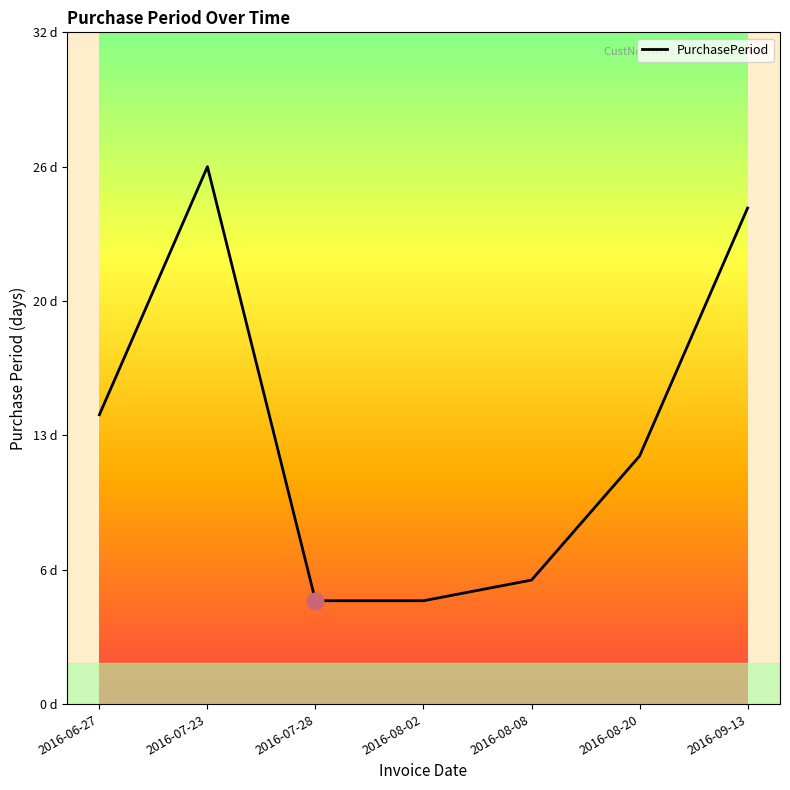

Does the chart display data point markers on the line(s)?

No